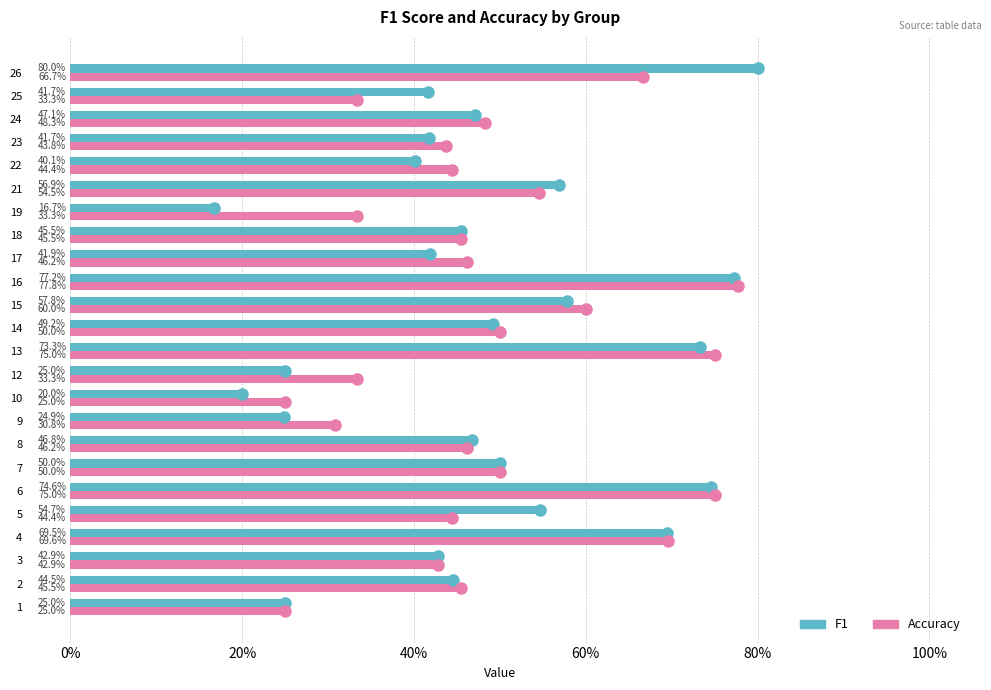

At how many categories does at least one series exceed 0?

24